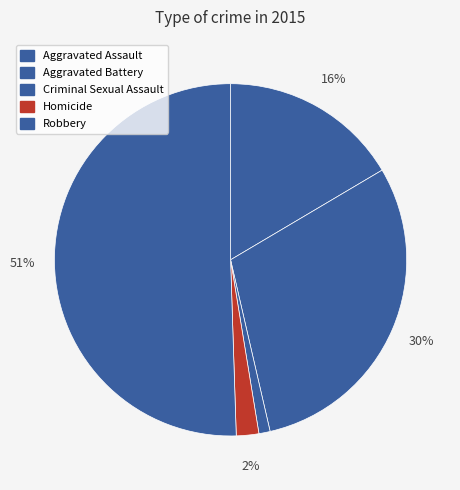

Count the number of slices in the pie.

5